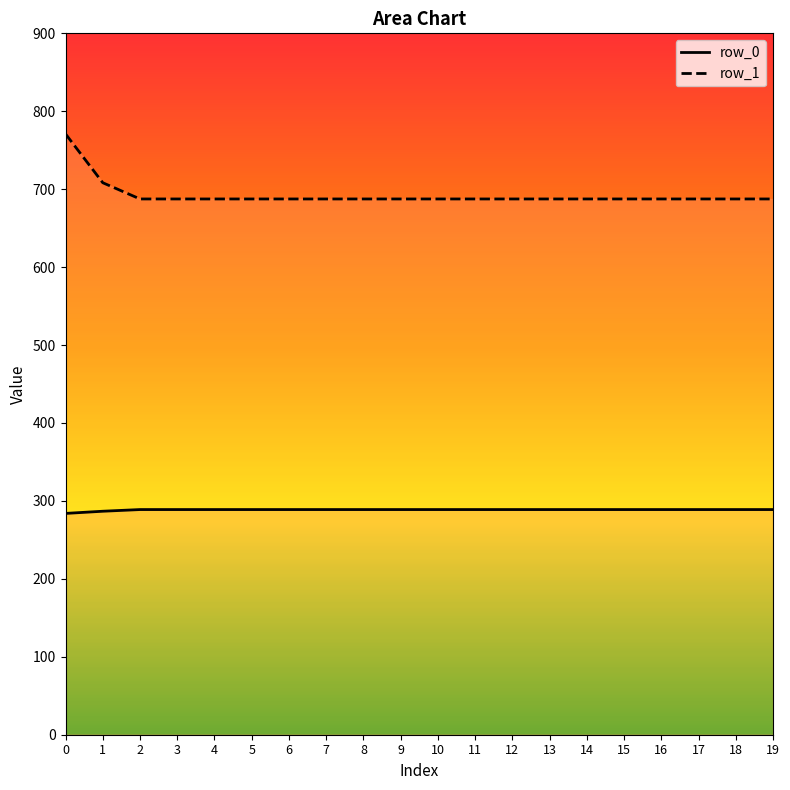

What is the value of the row_0 point at the 20th from the left?

288.9